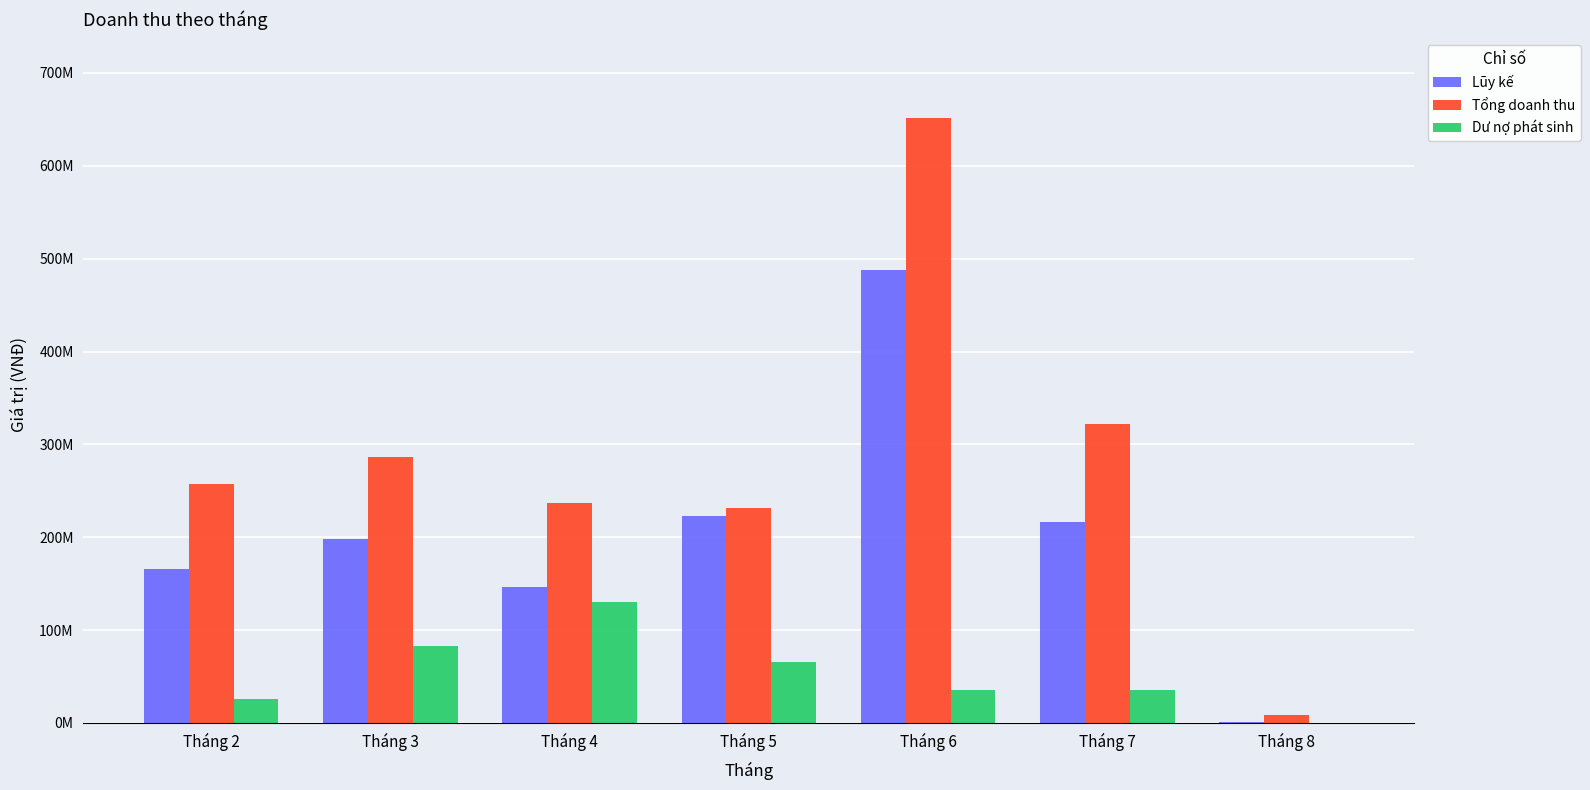

What is the difference between the highest and lowest values at Tháng 7?

286630000